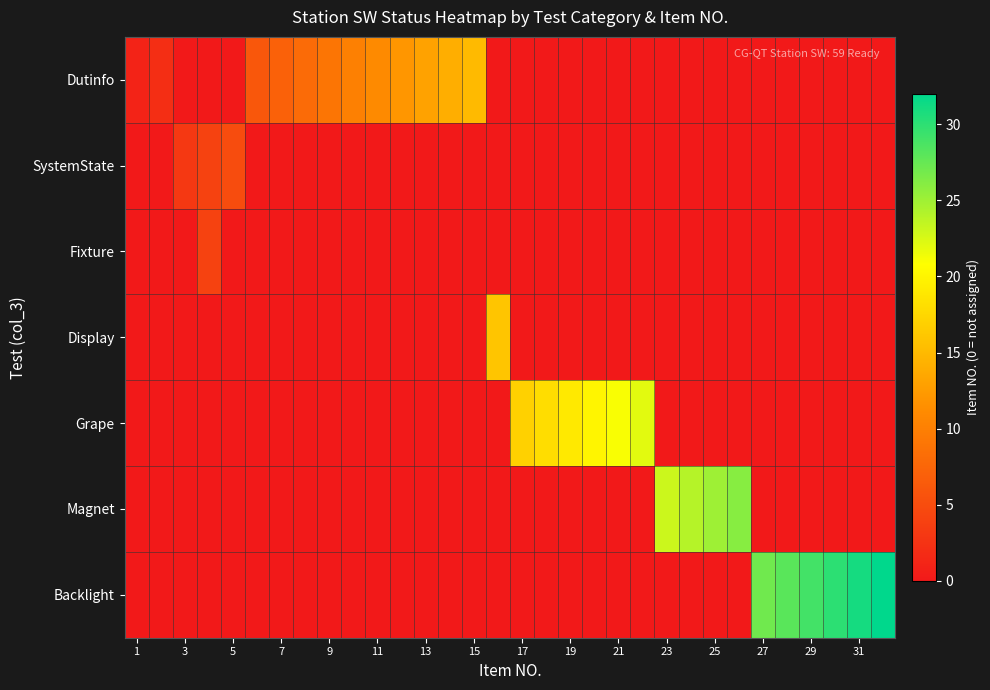

At how many categories does at least one series exceed 7?

25